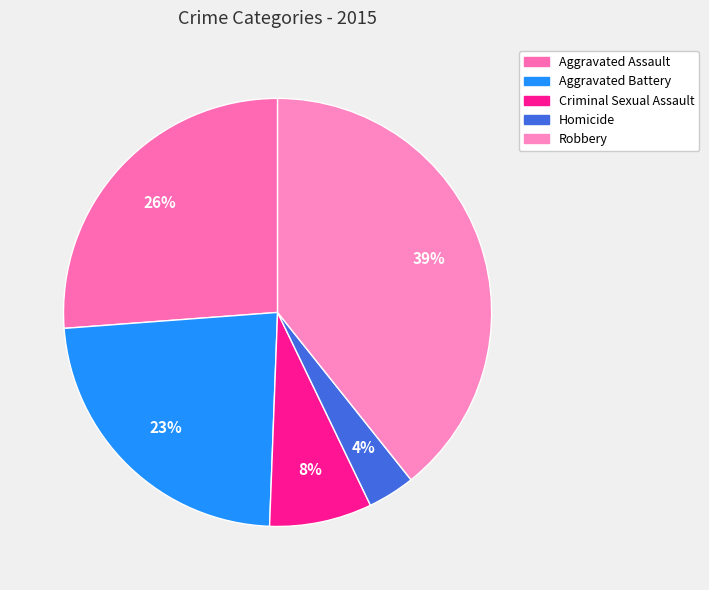

Which has a higher value, Robbery or Aggravated Assault?

Robbery